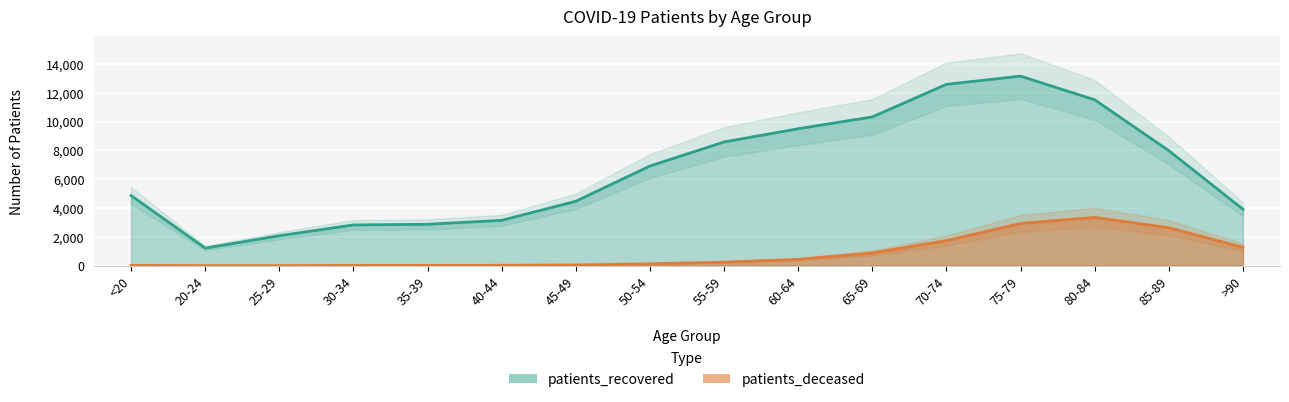

Which category has the highest value in the patients_recovered series?

75-79